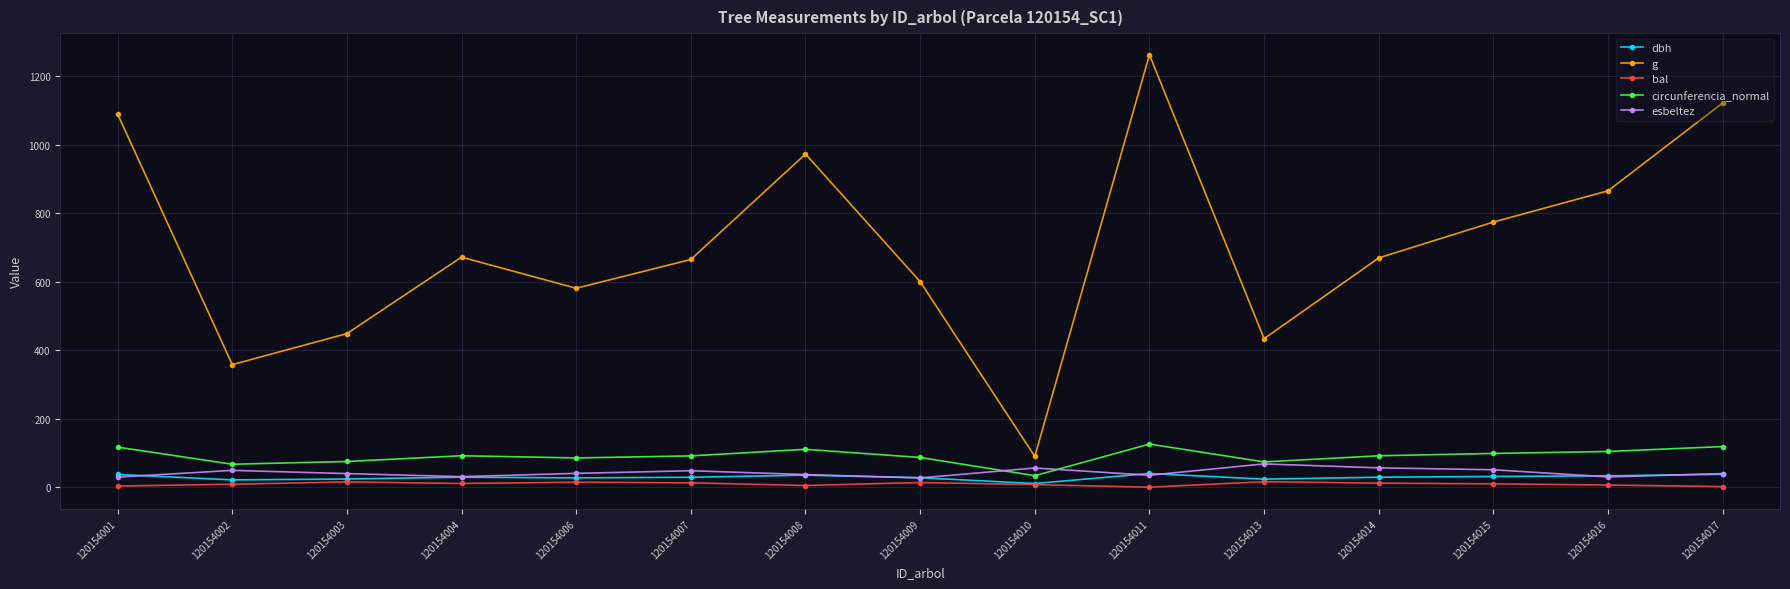

Which series has the largest range (max minus min)?

g